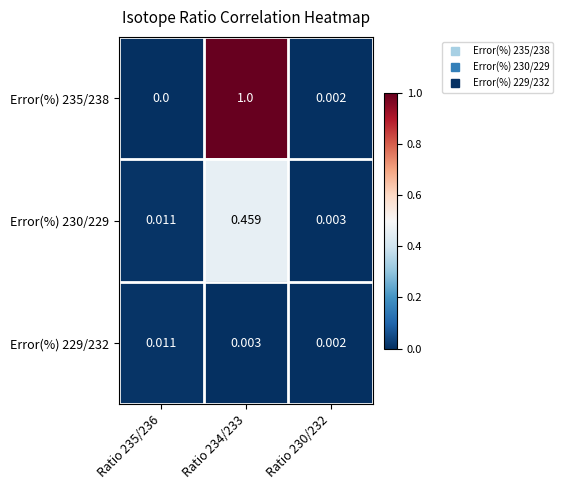

At how many categories does at least one series exceed 0?

3